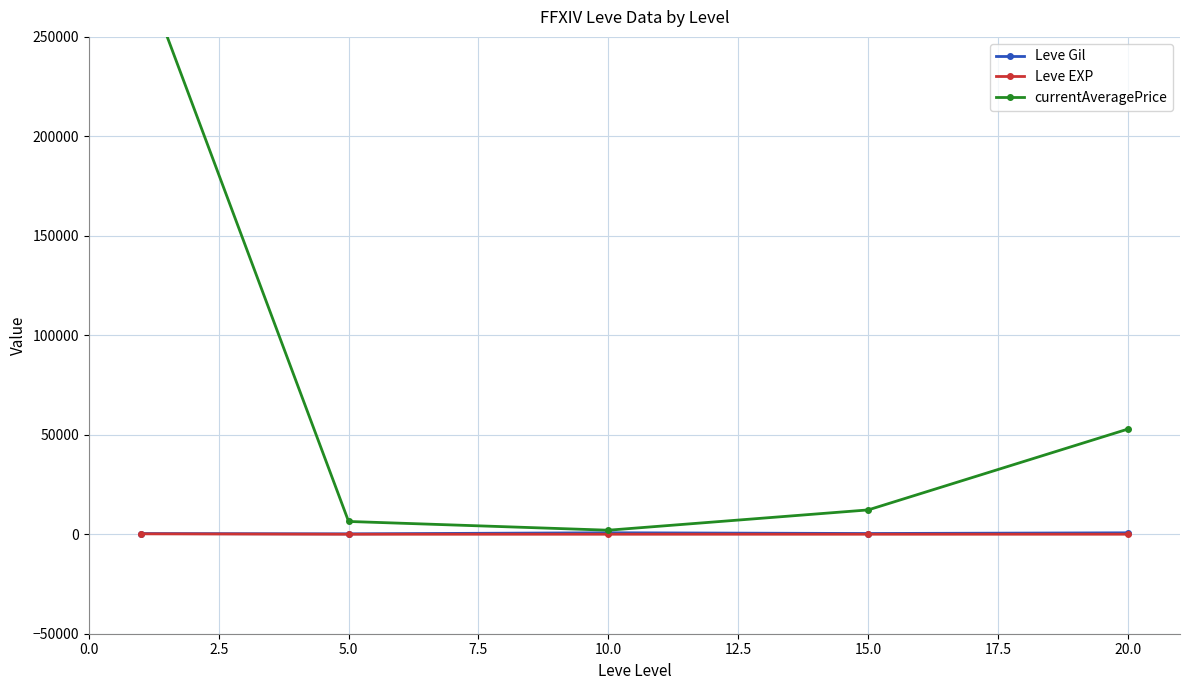

Count the number of data series in this chart.

3